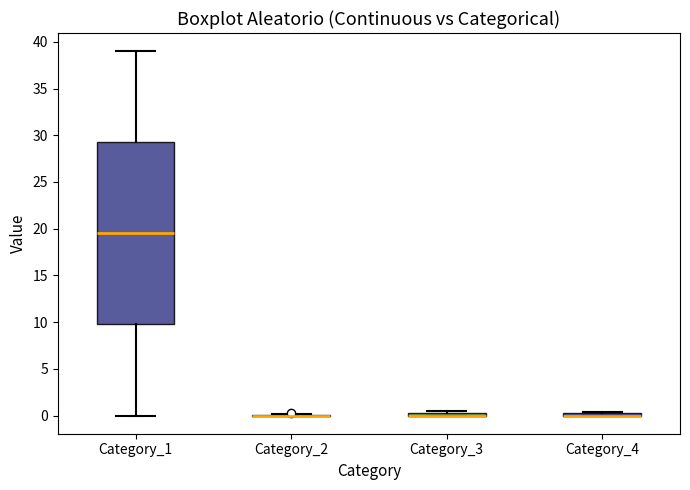

Where is the lower edge of the box for Category_3 on the y-axis? The values are not printed on the chart, so give them approximately, as read against the axis.

0.0